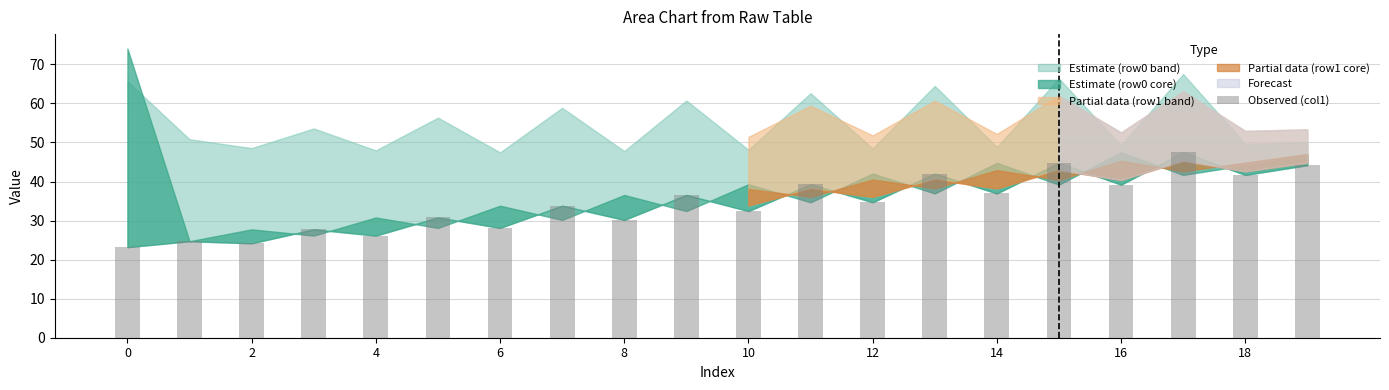

How many data points does each series have?

20